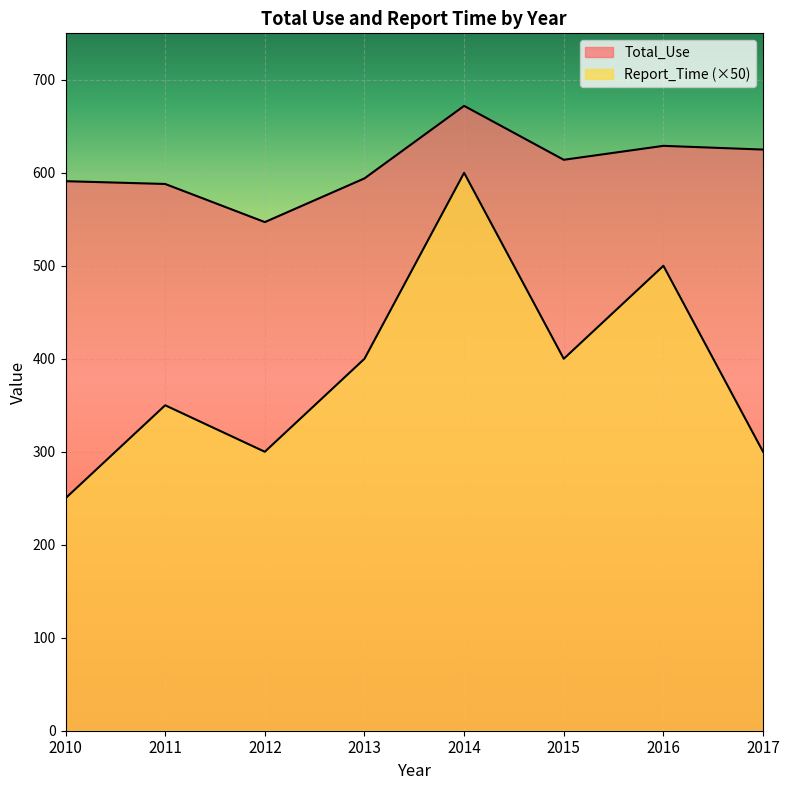

Which series has the largest total across all categories?

Total_Use